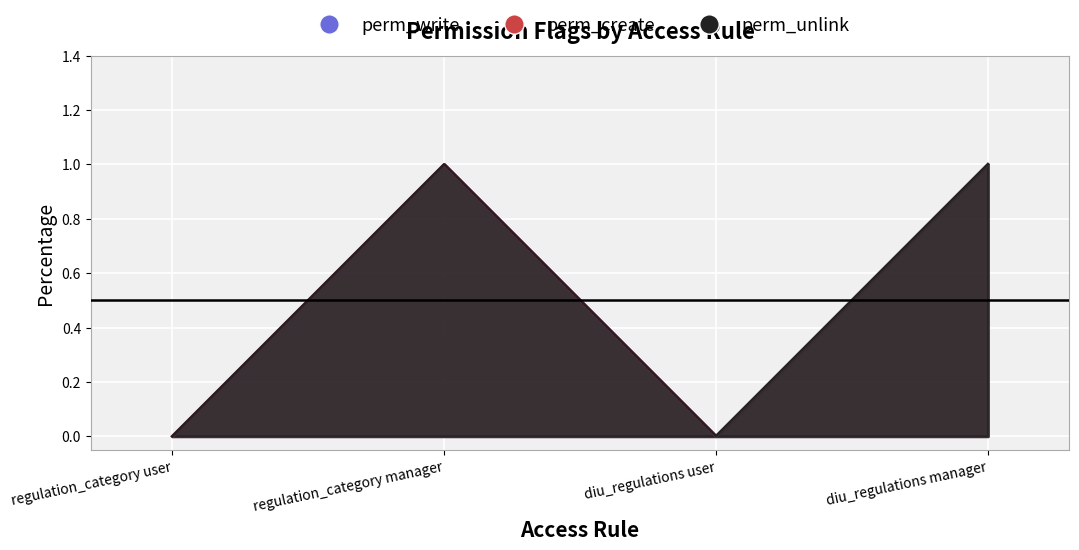

Is it true that perm_write equals 1 at diu_regulations manager?

True